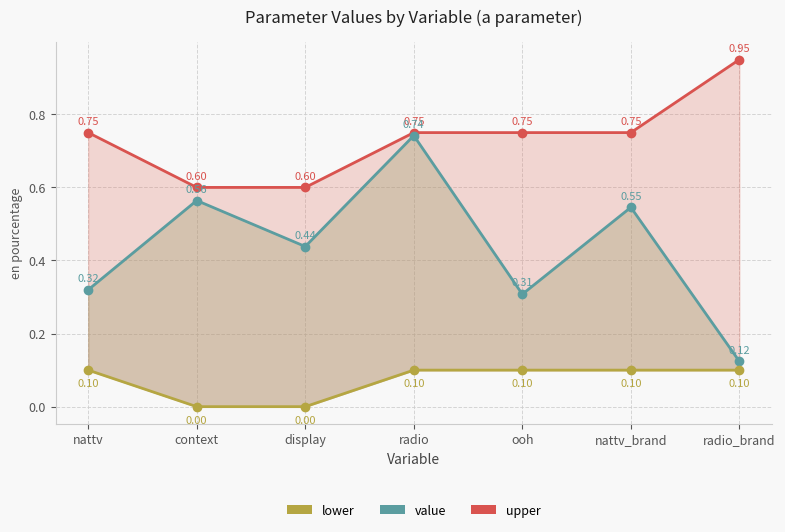

What is the value of the upper point at the 7th from the left?

0.9